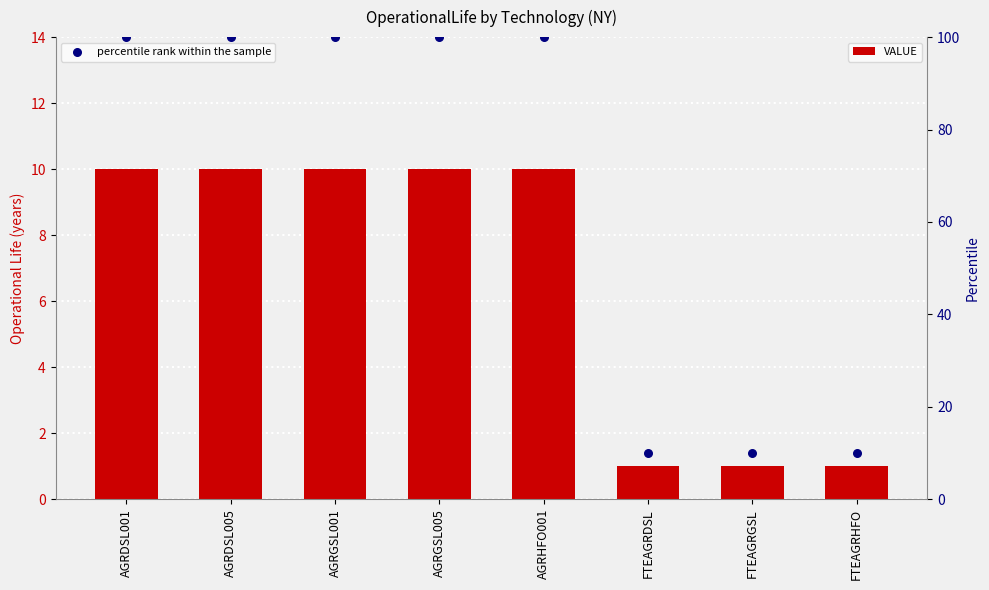

At how many categories does at least one series exceed 99?

5